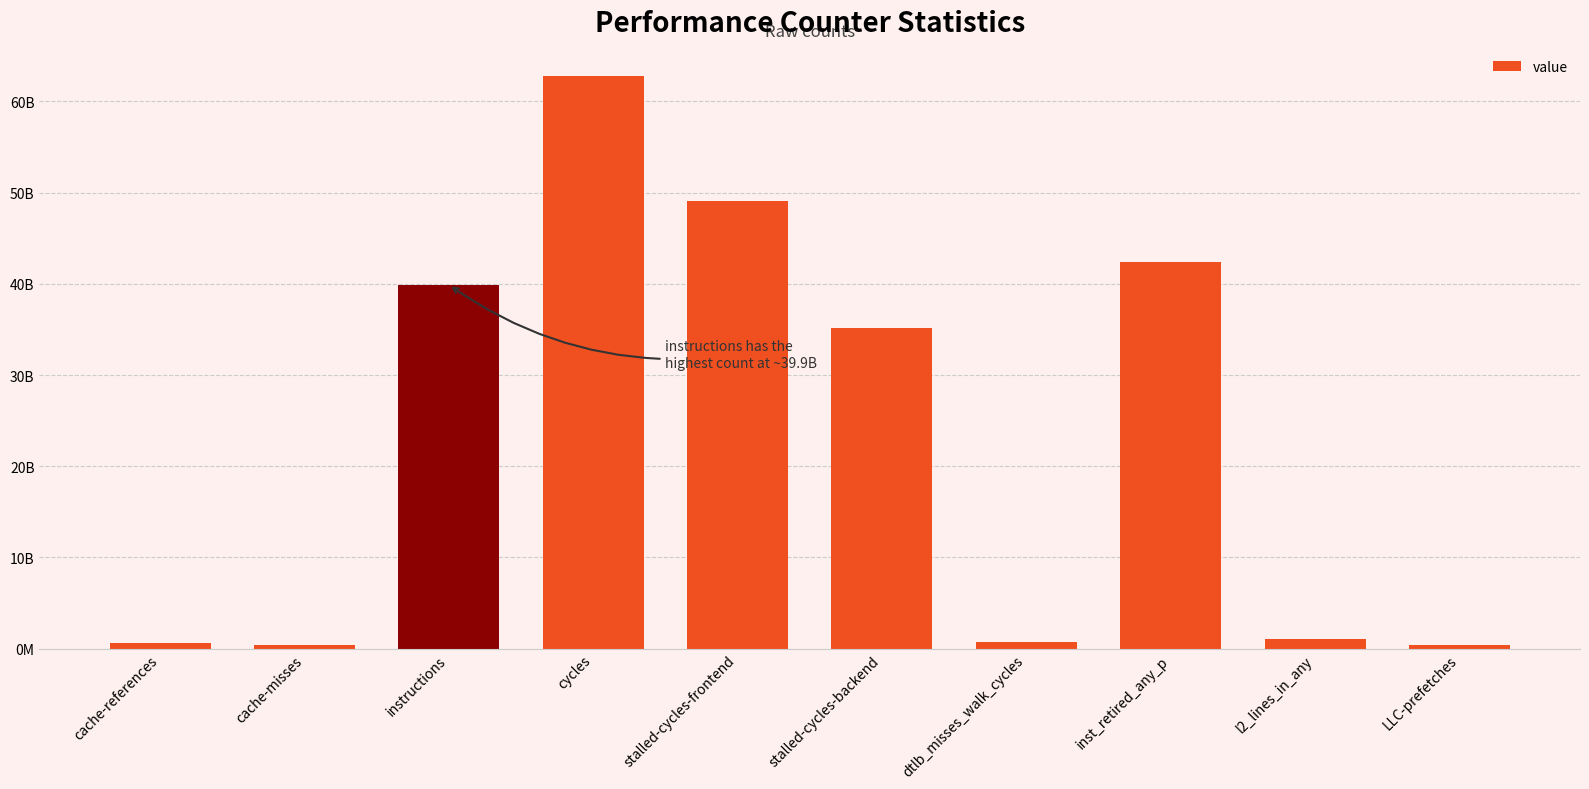

What is the value of the 6th bar from the left?

35164729591